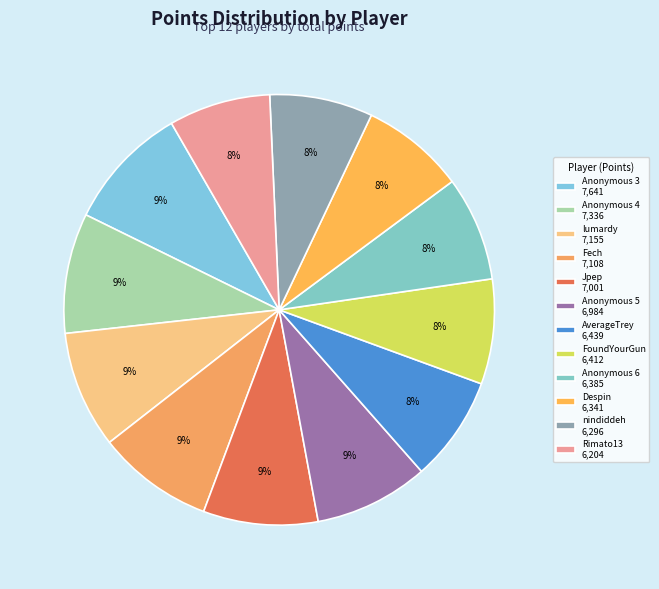

Which has a higher value, nindiddeh or lumardy?

lumardy